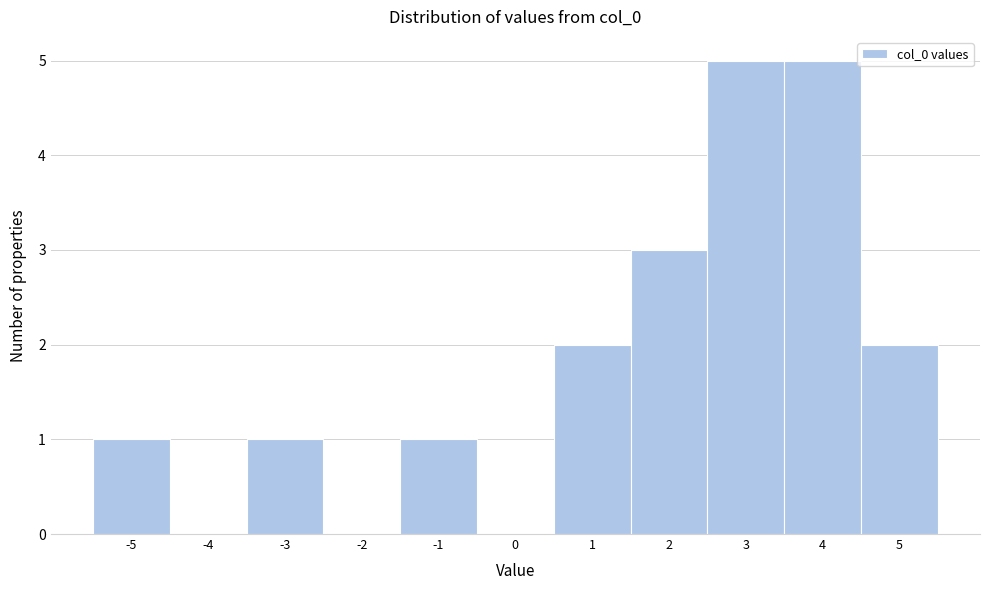

Reading left to right, transcribe this chart: for each bar, give the range it covers on the x-axis and its height. The values are not printed on the chart, so give them approximately, as read against the axis.

-5.5 to -4.5: 1
-4.5 to -3.5: 0
-3.5 to -2.5: 1
-2.5 to -1.5: 0
-1.5 to -0.5: 1
-0.5 to 0.5: 0
0.5 to 1.5: 2
1.5 to 2.5: 3
2.5 to 3.5: 5
3.5 to 4.5: 5
4.5 to 5.5: 2